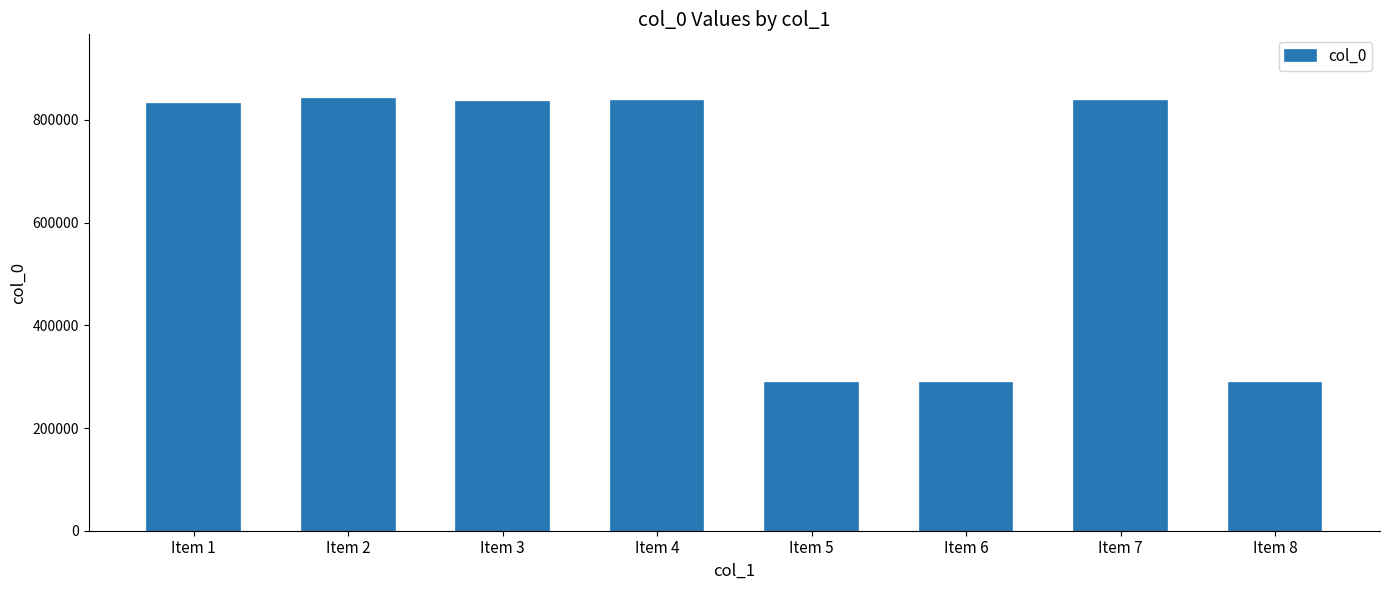

What is the difference between the maximum and minimum values?

553775